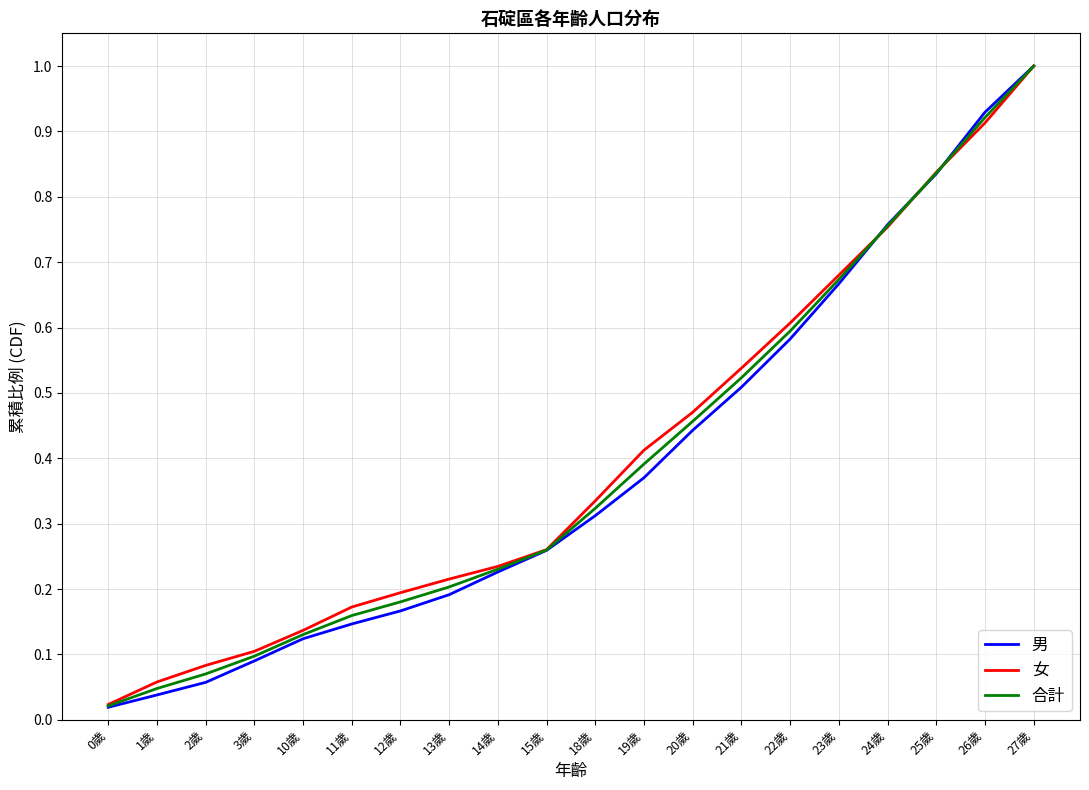

What position from the right is 14歲?

12